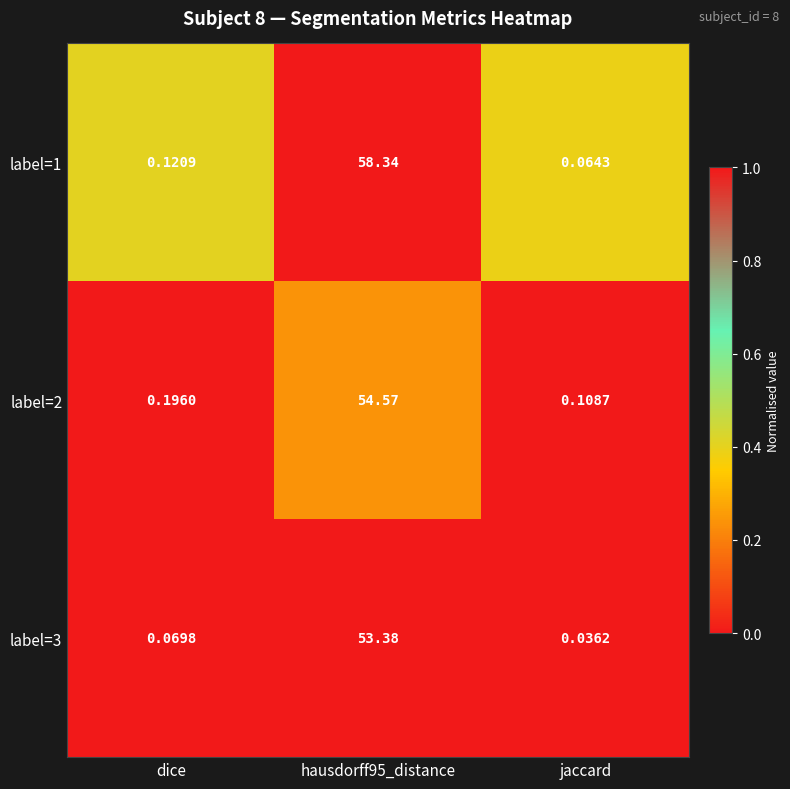

Which category has the lowest value in the label=2 series?

jaccard